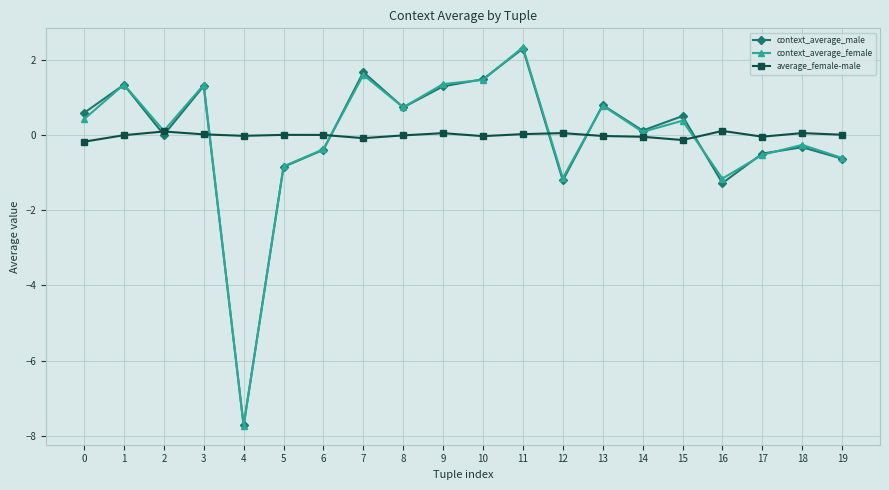

In context_average_male, how many points are higher than both neighbors (excluding endpoints)?

7